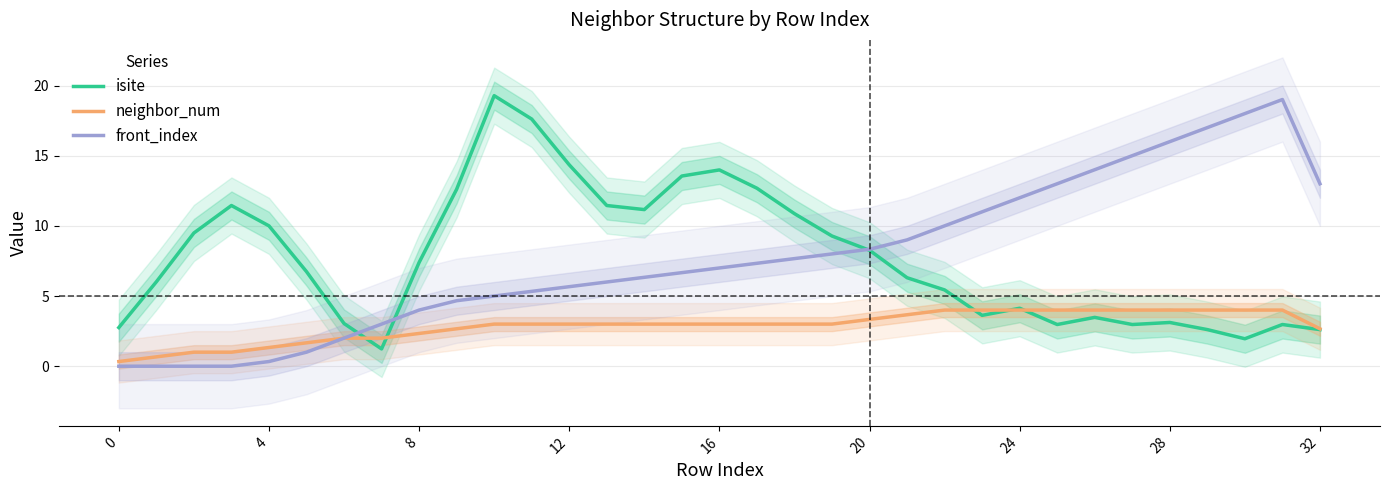

True or false: neighbor_num and front_index intersect in this chart.

False